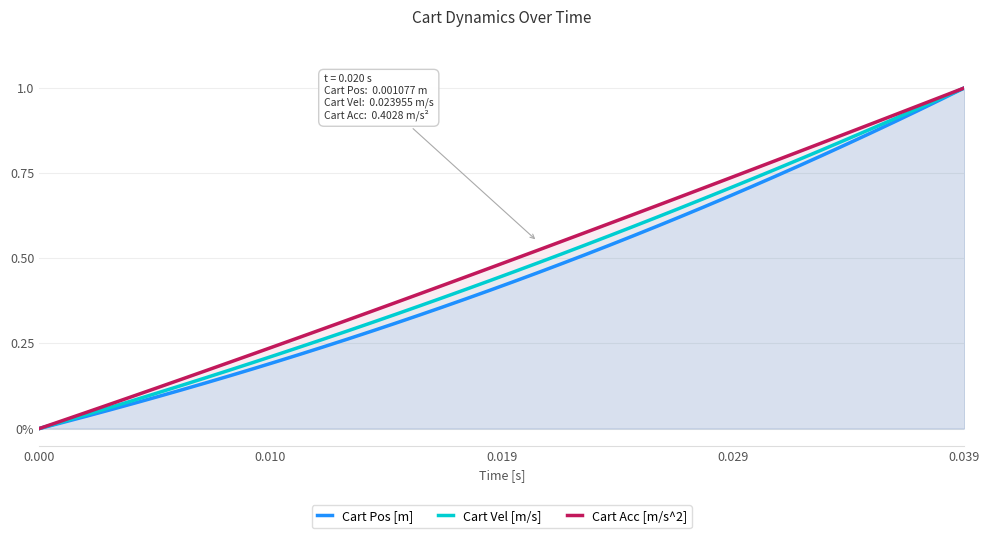

What is the difference between the maximum and minimum values in the Cart Acc [m/s^2] series?

1.0